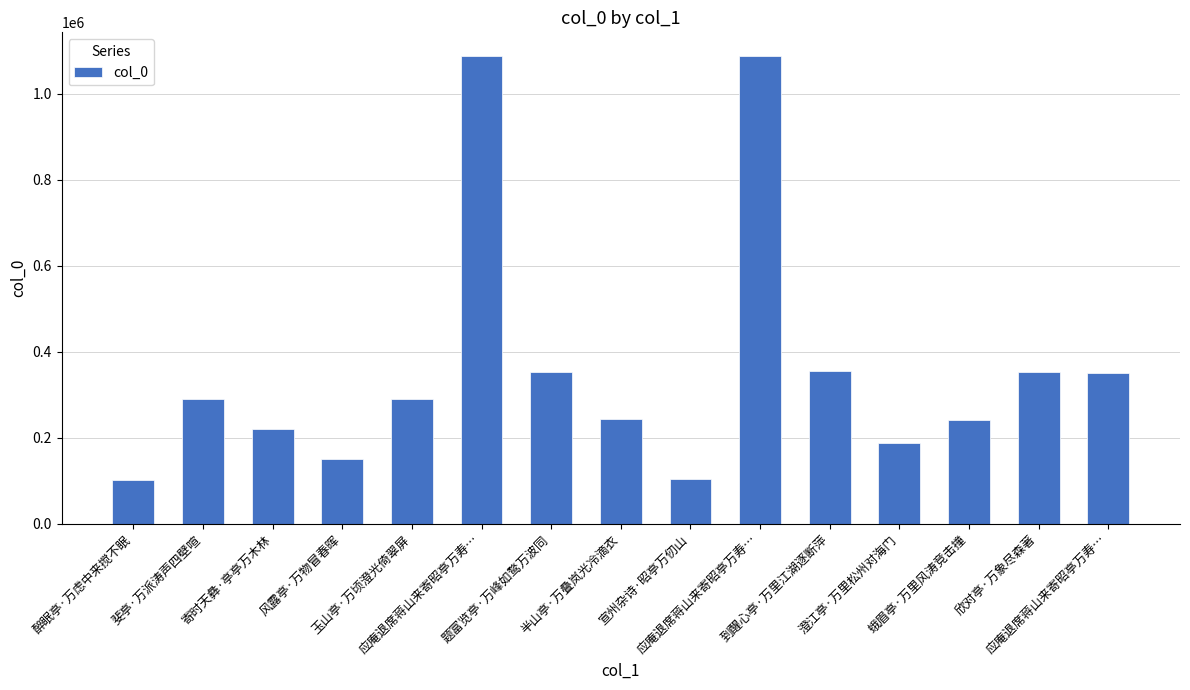

Reading left to right, transcribe all the data shown in this chart.

102081	289566	221276	151160	290307	1088976	353517	243444	103127	1088977	355614	188828	242056	353180	351784